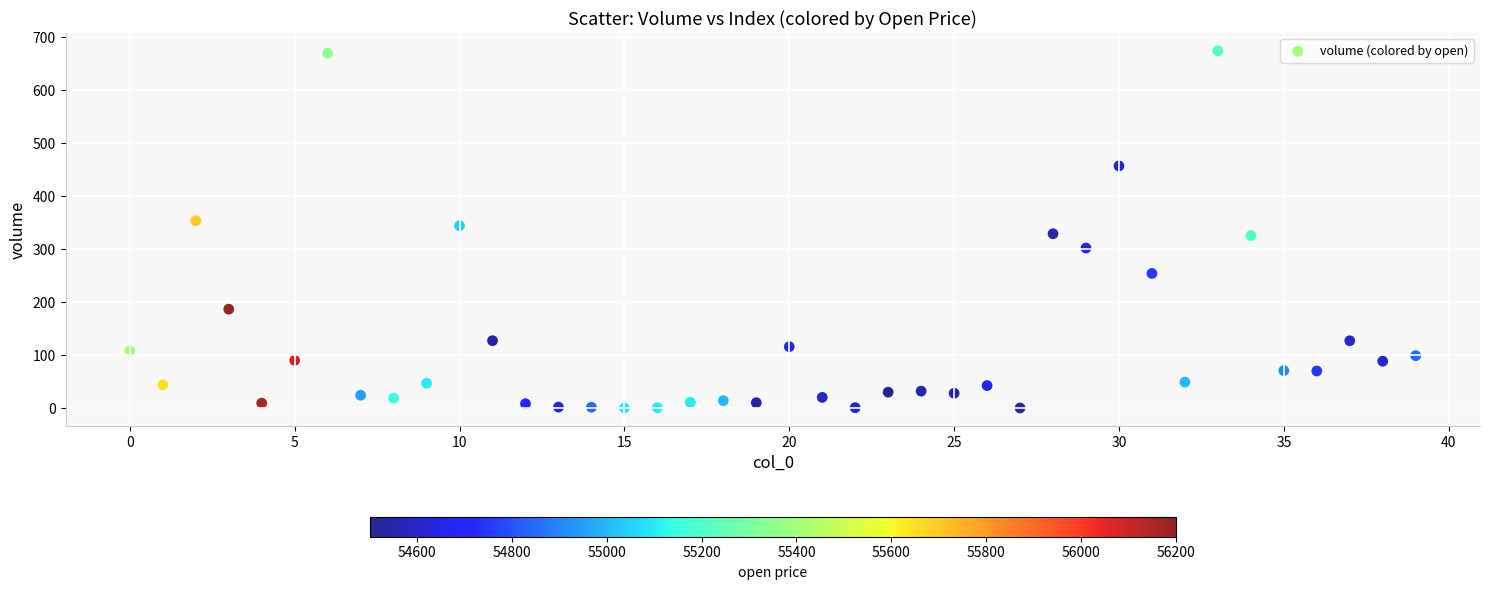

What is the range of Y values (max minus min)?

673.9